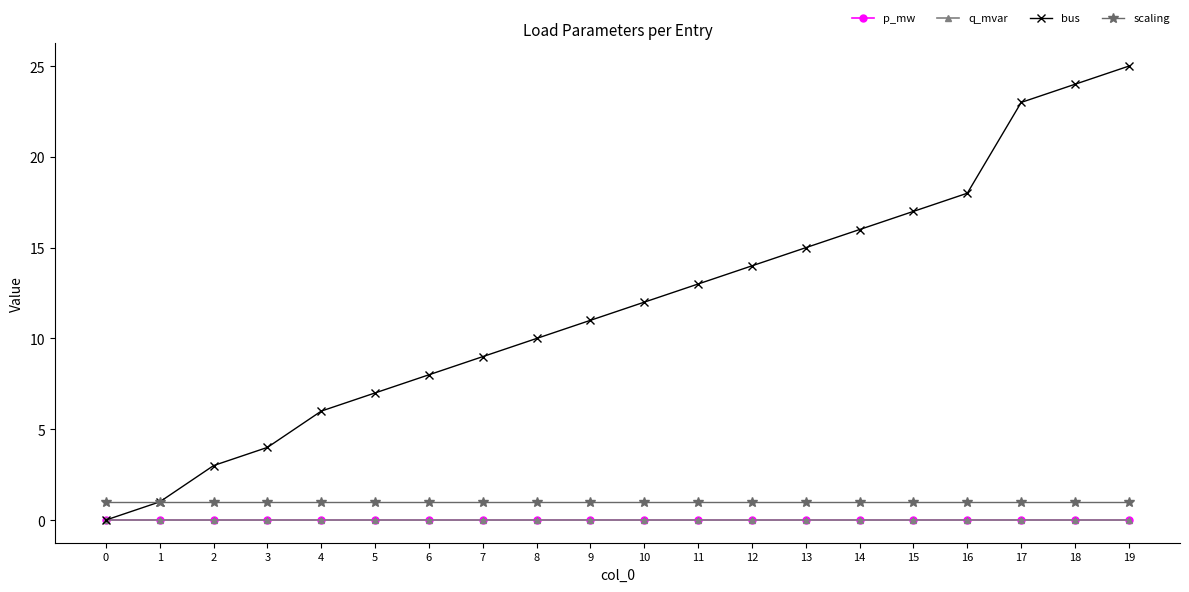

How many lines are shown in the chart?

4